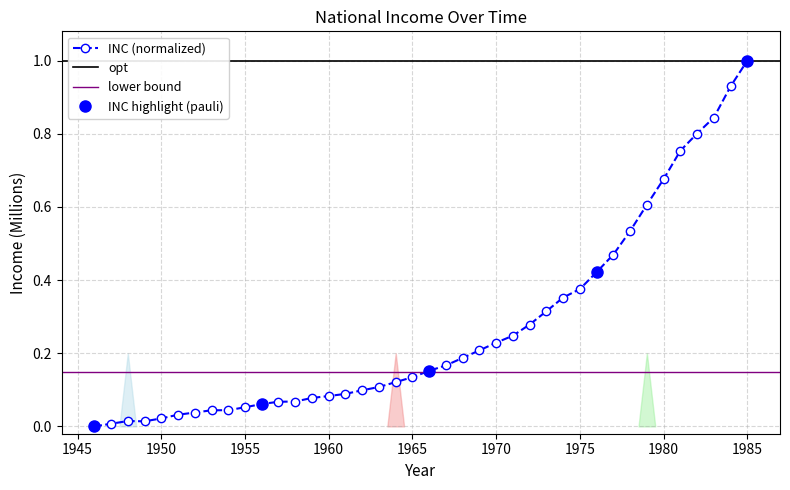

How many interior local valleys (lower than both neighbors) does the data have?

1